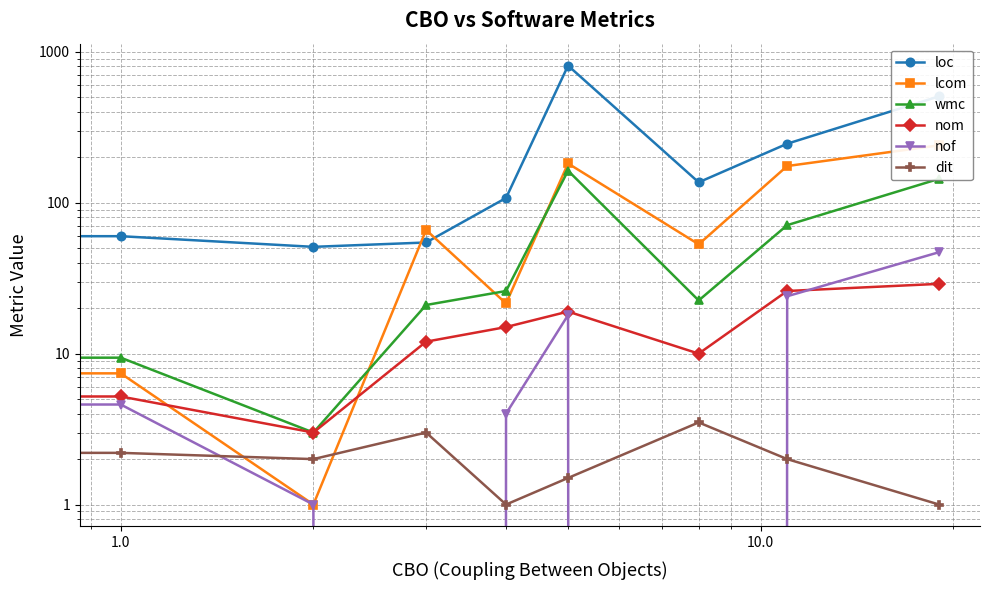

At how many categories does at least one series exceed 685?

1